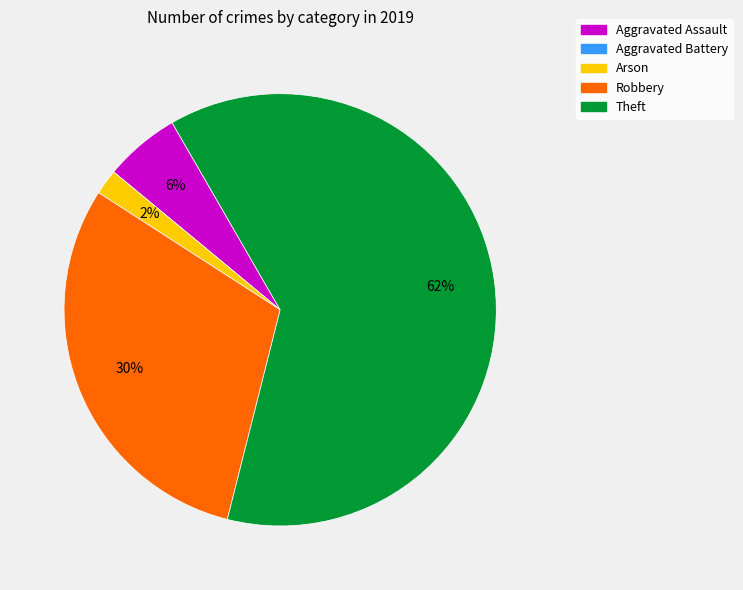

Which slice is the largest?

Theft